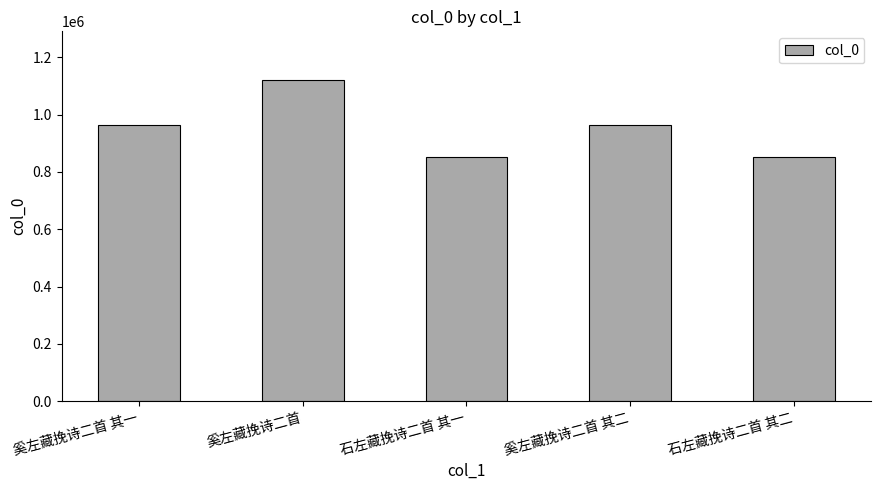

The value at 奚左藏挽诗二首 其二 is 963707. True or false?

True